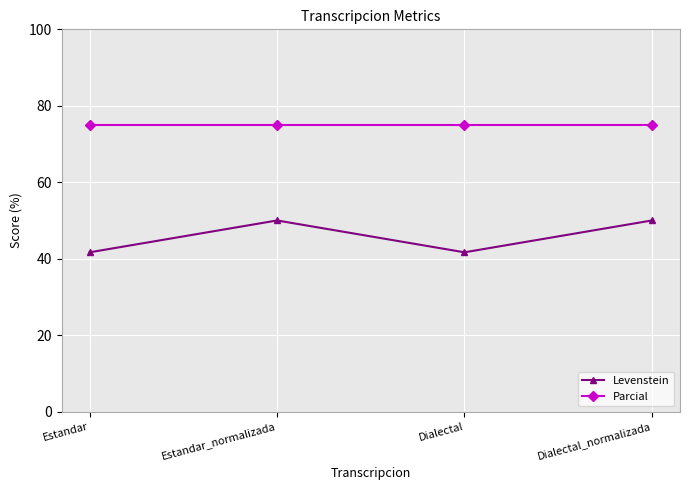

True or false: Parcial and Levenstein intersect in this chart.

False